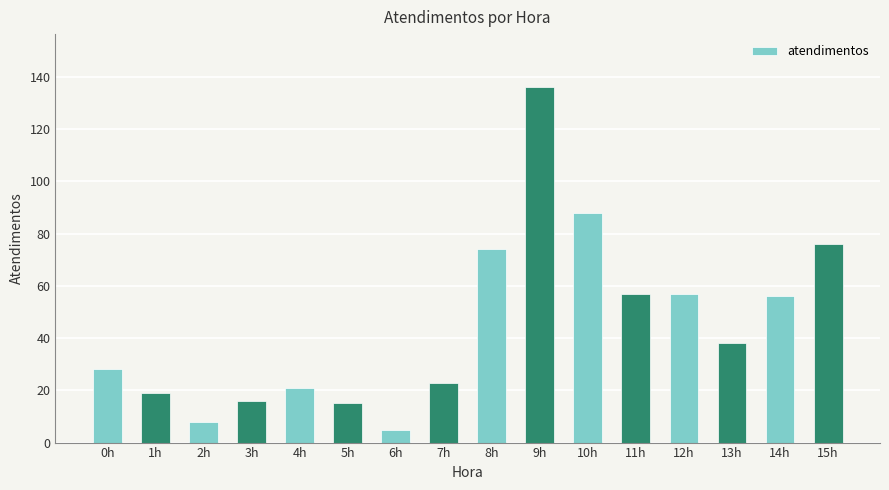

Reading left to right, extract all data points from this chart.

28	19	8	16	21	15	5	23	74	136	88	57	57	38	56	76